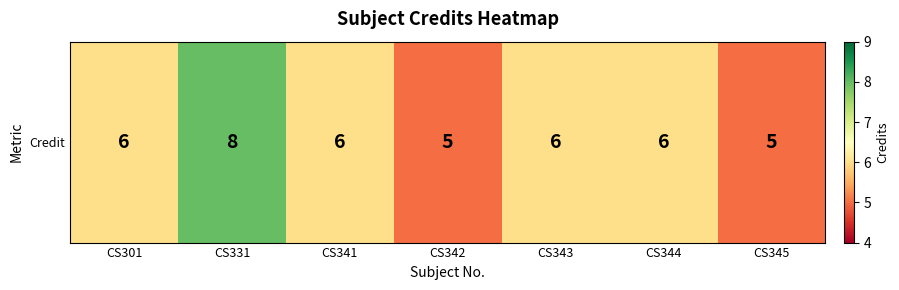

Which has a higher value, CS342 or CS331?

CS331